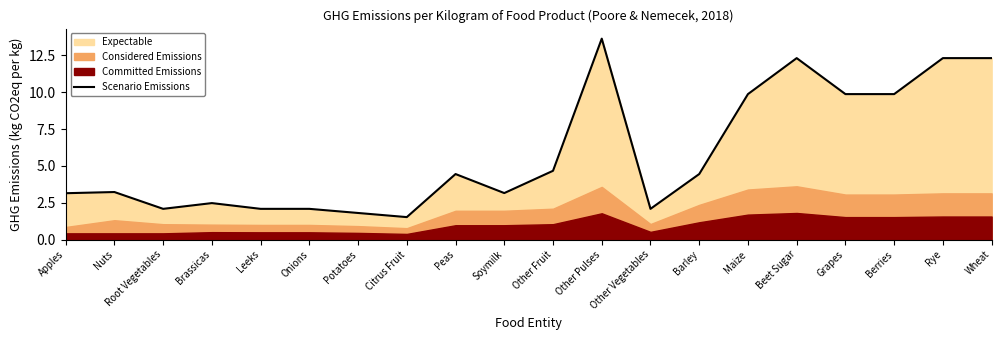

What is the minimum value shown in the chart?

1.5